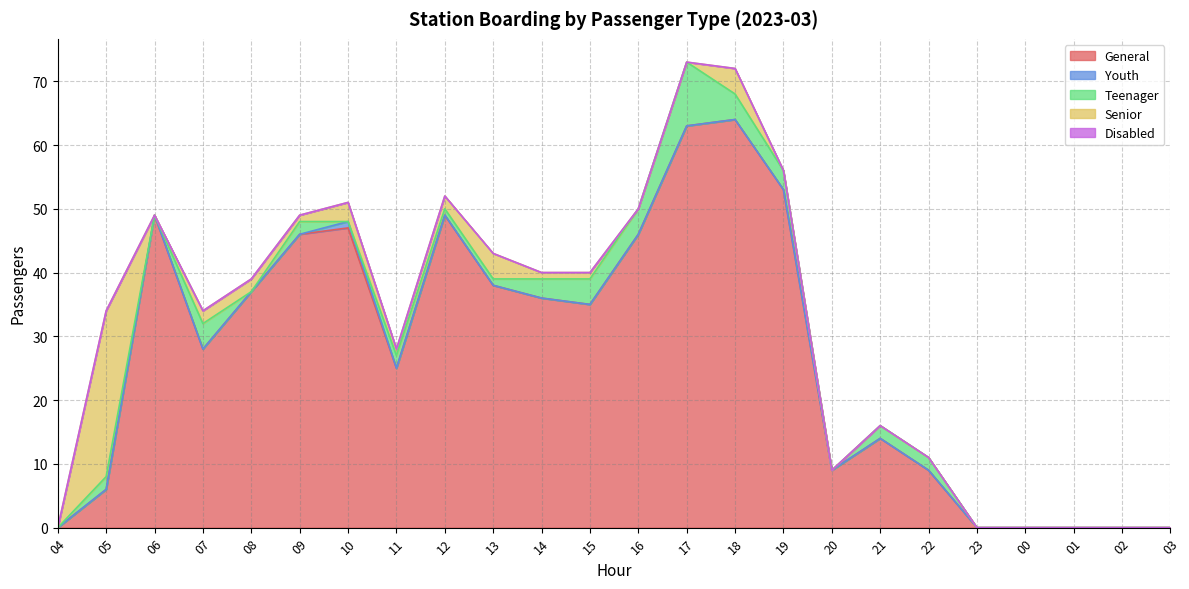

Reading left to right, transcribe all the data shown in this chart.

General: 04=0	05=6	06=49	07=28	08=37	09=46	10=47	11=25	12=49	13=38	14=36	15=35	16=46	17=63	18=64	19=53	20=9	21=14	22=9	23=0	00=0	01=0	02=0	03=0
Youth: 04=0	05=0	06=0	07=0	08=0	09=0	10=1	11=0	12=0	13=0	14=0	15=0	16=0	17=0	18=0	19=0	20=0	21=0	22=0	23=0	00=0	01=0	02=0	03=0
Teenager: 04=0	05=2	06=0	07=4	08=0	09=2	10=0	11=2	12=1	13=1	14=3	15=4	16=4	17=10	18=4	19=3	20=0	21=2	22=2	23=0	00=0	01=0	02=0	03=0
Senior: 04=0	05=26	06=0	07=2	08=2	09=1	10=3	11=1	12=2	13=4	14=1	15=1	16=0	17=0	18=4	19=0	20=0	21=0	22=0	23=0	00=0	01=0	02=0	03=0
Disabled: 04=0	05=0	06=0	07=0	08=0	09=0	10=0	11=0	12=0	13=0	14=0	15=0	16=0	17=0	18=0	19=0	20=0	21=0	22=0	23=0	00=0	01=0	02=0	03=0